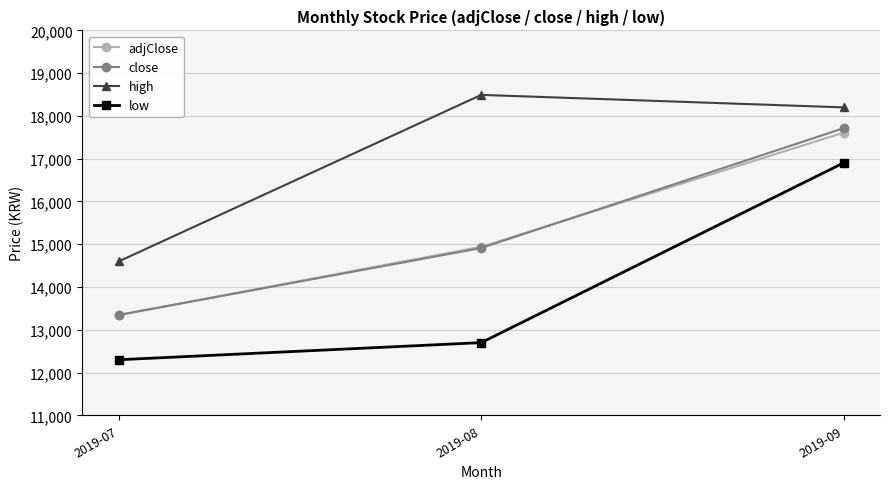

At which label is high closest to 16545?

2019-09